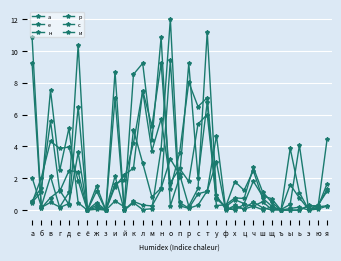

How many data points does each series have?

33